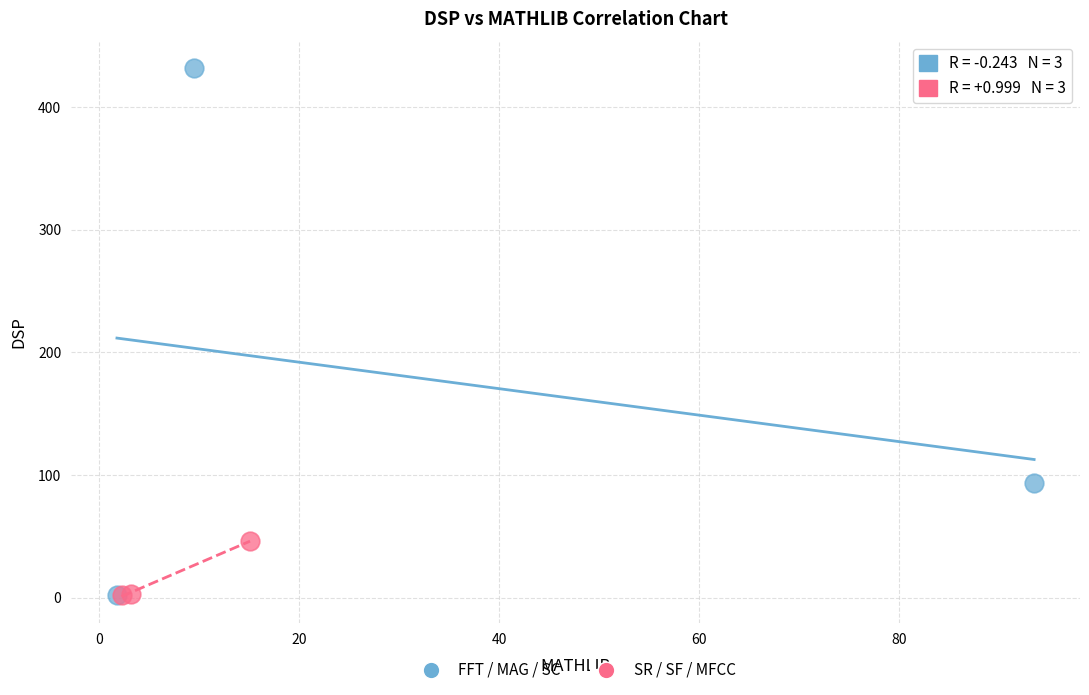

Which series contains the highest Y value?

FFT / MAG / SC